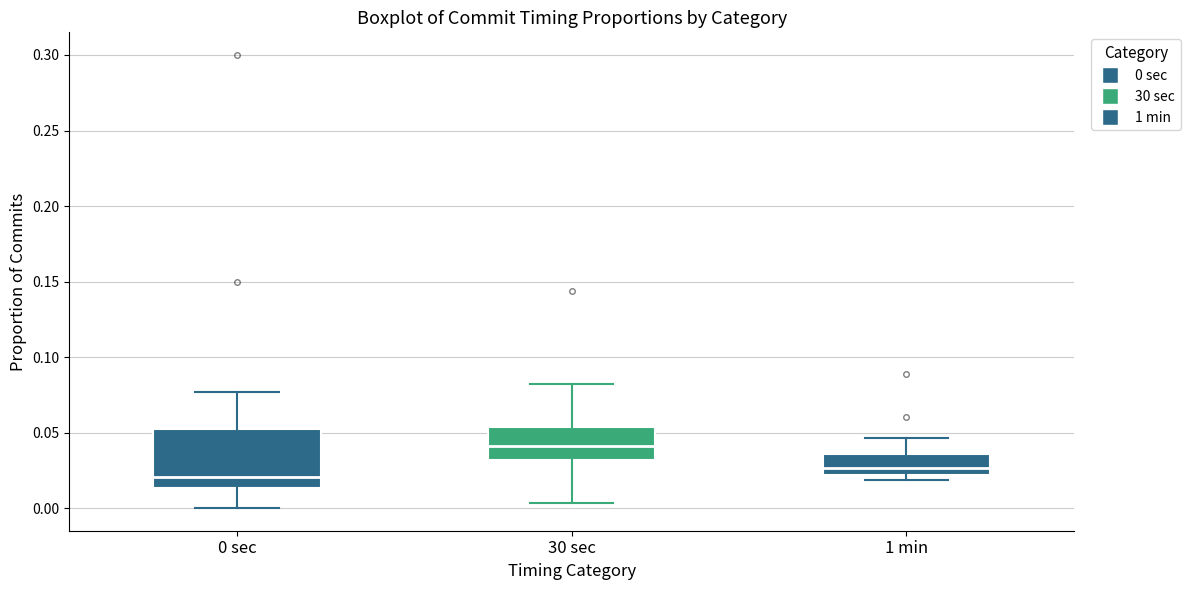

Where does the lower whisker of the box for 0 sec end on the y-axis? The values are not printed on the chart, so give them approximately, as read against the axis.

0.000